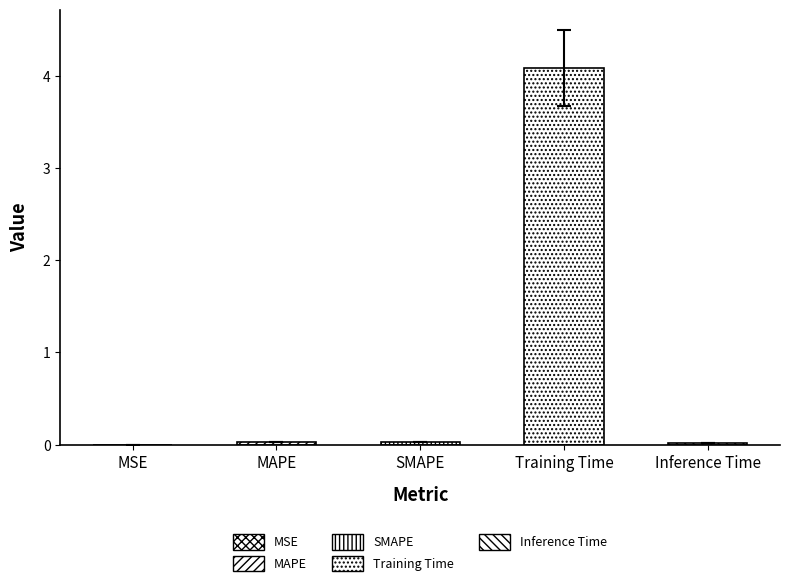

Which label corresponds to the smallest value in the chart?

MSE